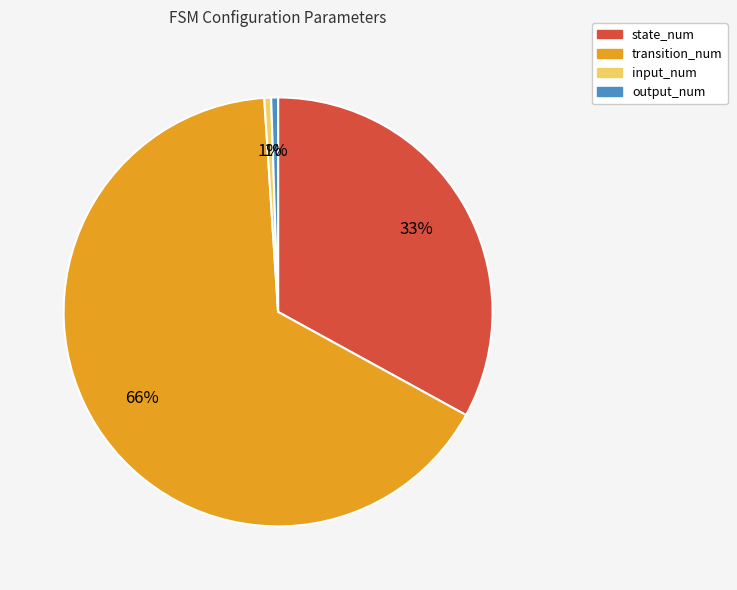

Is the sum of input_num and output_num greater than half?

No